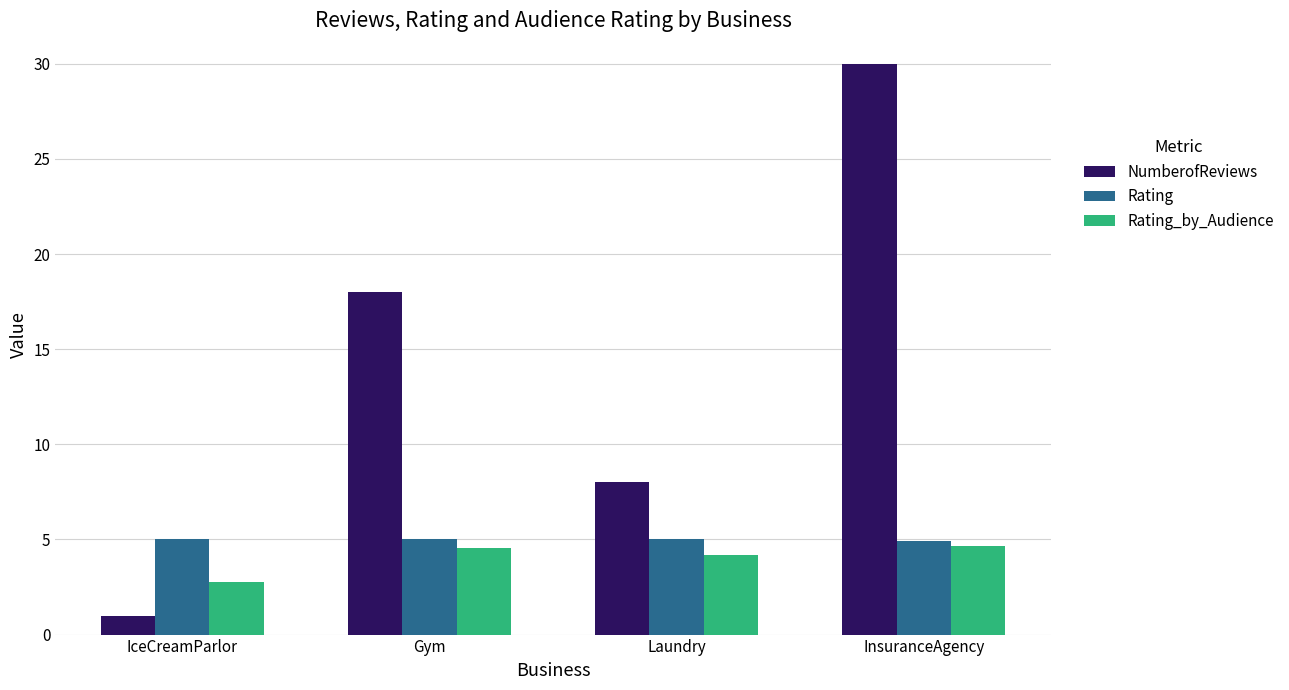

What is the label of the 1st bar from the right?

InsuranceAgency